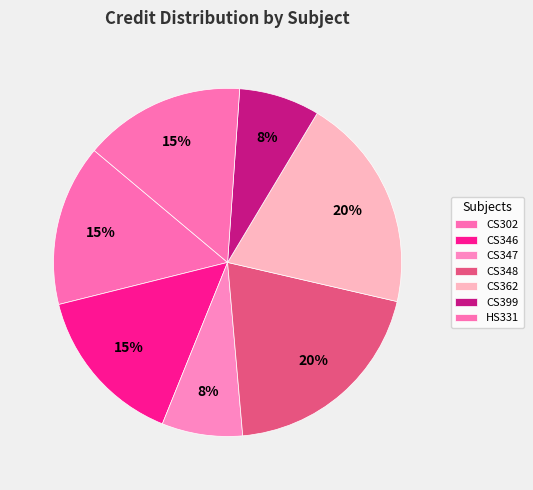

Count the number of slices in the pie.

7